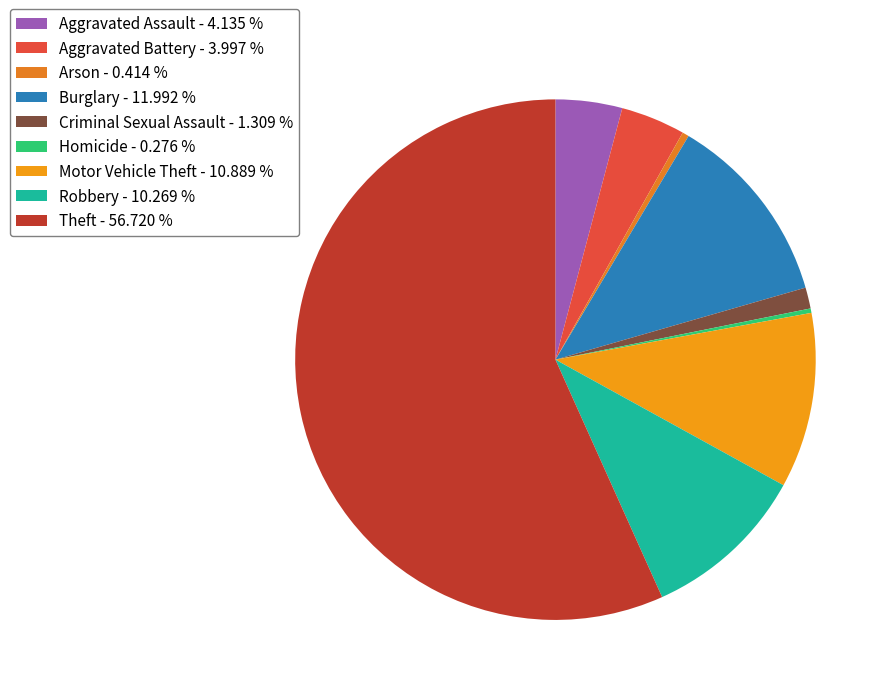

Is Motor Vehicle Theft the majority of the pie?

No